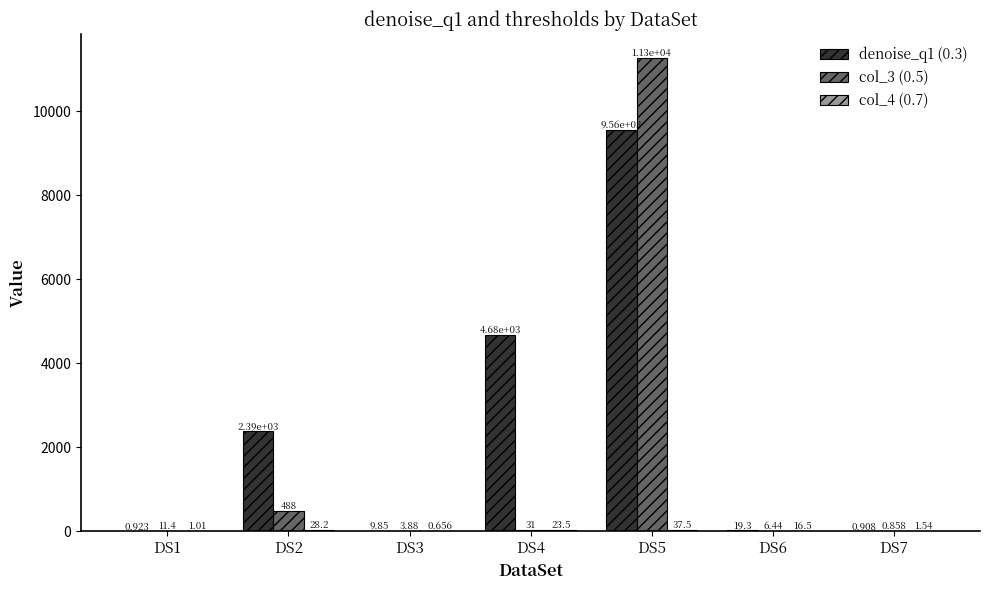

List the labels in order of col_3 (0.5) value, smallest first.

DS7, DS3, DS6, DS1, DS4, DS2, DS5